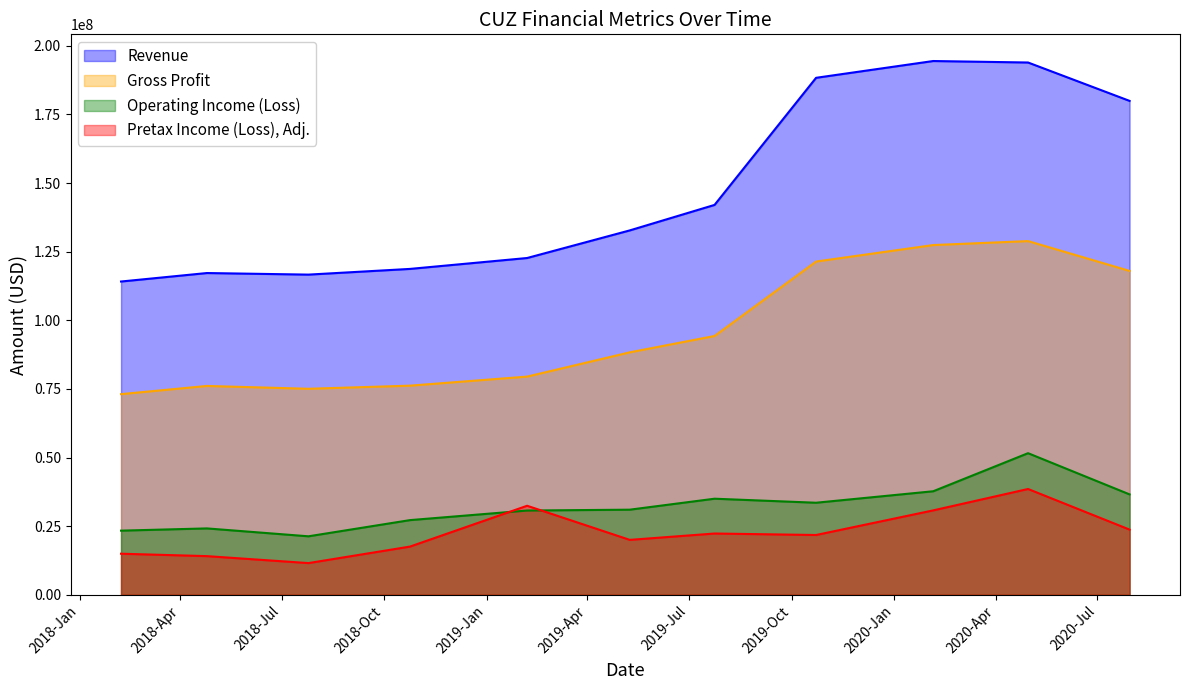

How many interior local peaks does the Pretax Income (Loss), Adj. series have?

3